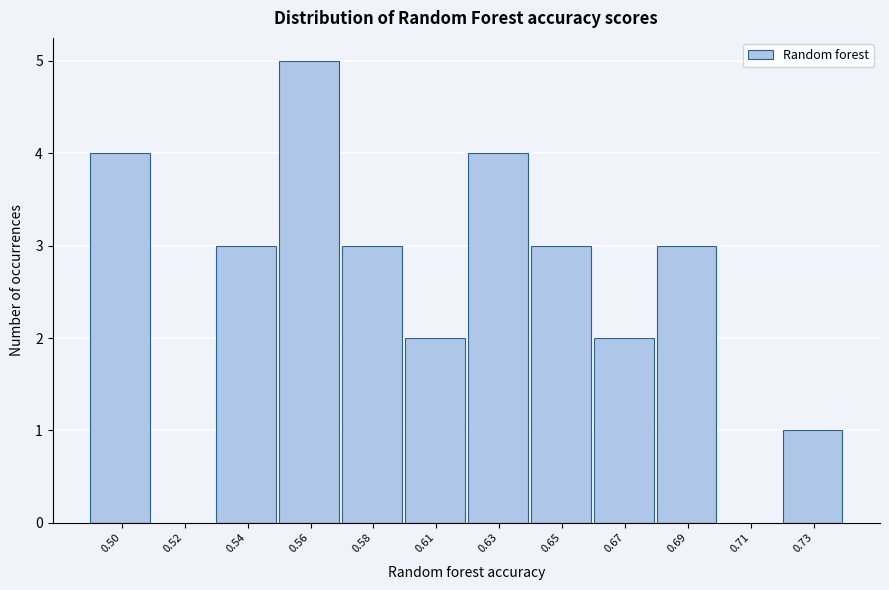

Reading left to right, extract all data points from this chart.

0.50=4	0.52=0	0.54=3	0.56=5	0.58=3	0.61=2	0.63=4	0.65=3	0.67=2	0.69=3	0.71=0	0.73=1